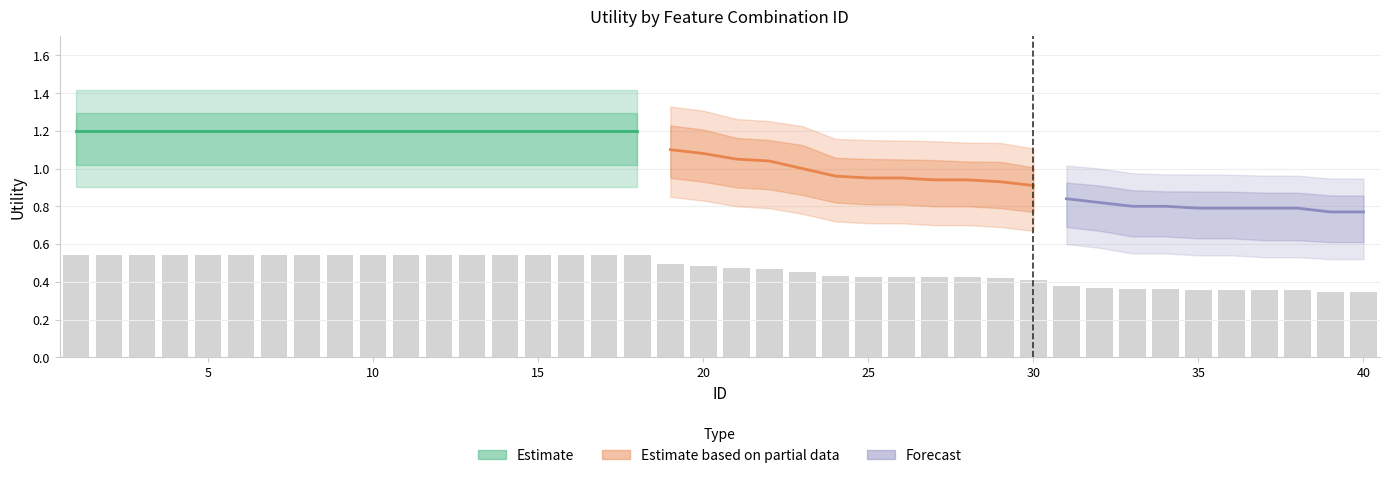

Rank the series at 20 from highest to lowest value.

Utility_upper, Utility_mid, Utility_lower